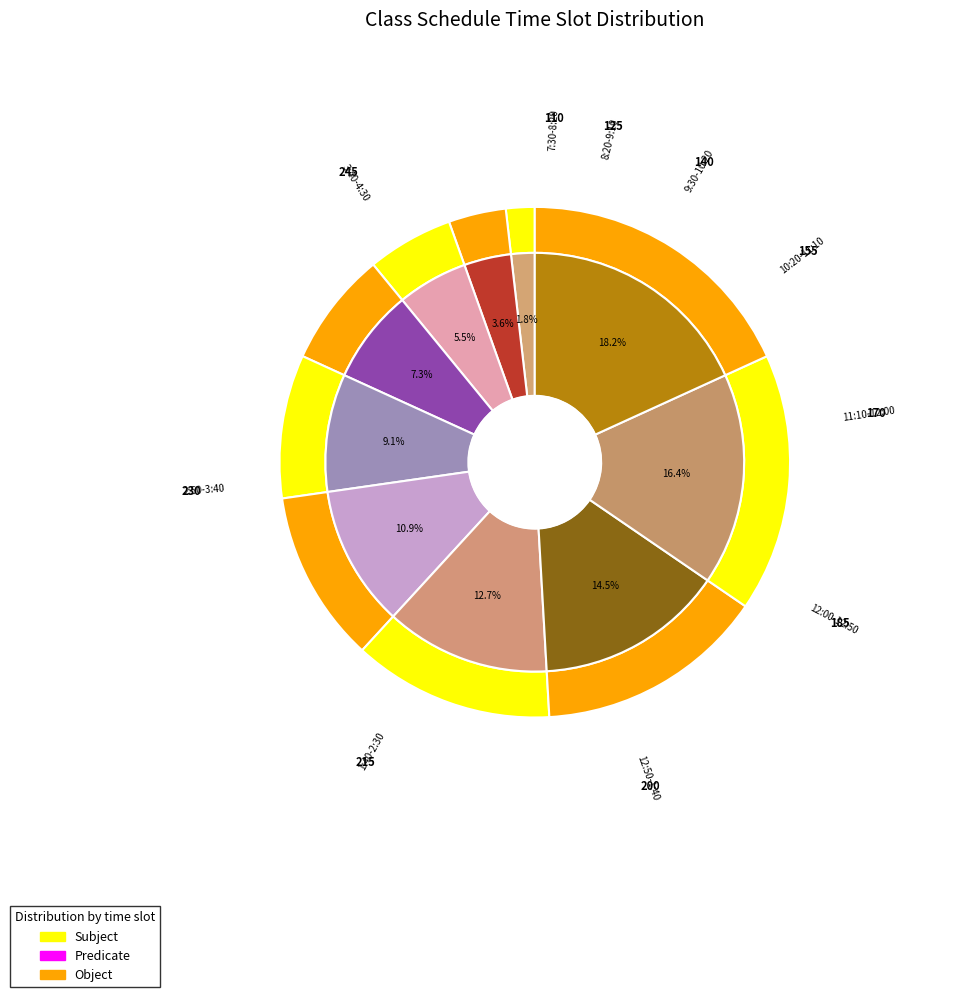

Between 2:50-3:40 and 3:40-4:30, which series saw the biggest shift?

Subject